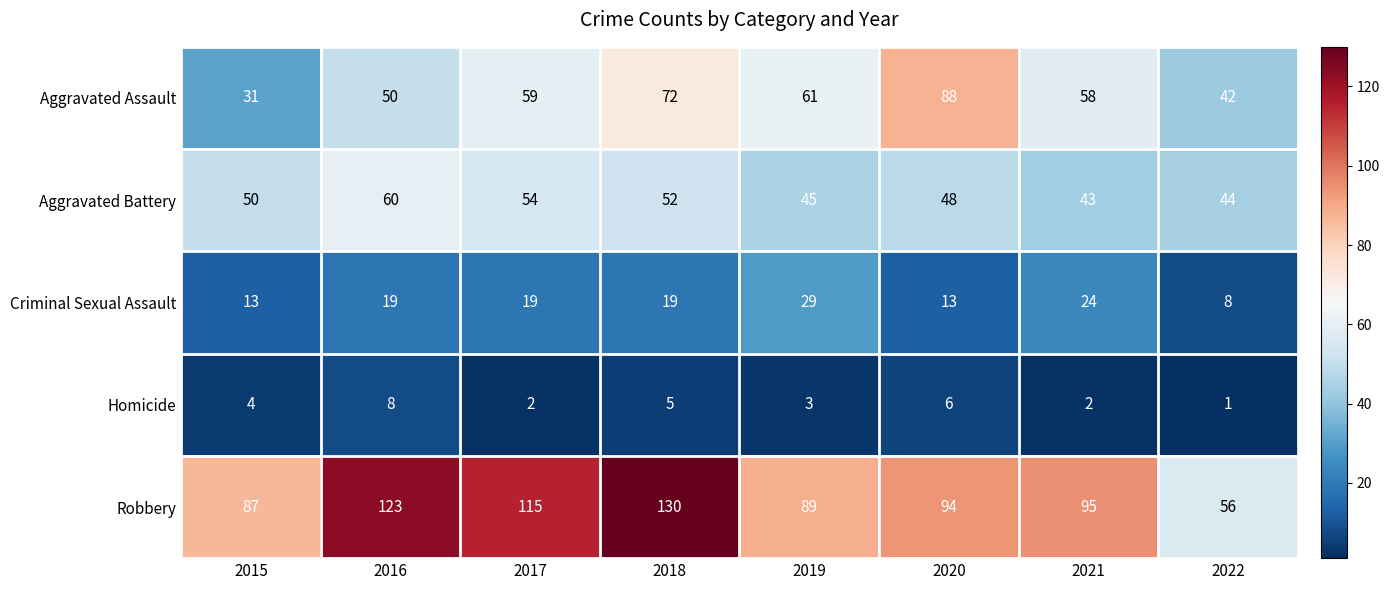

Rank the series at 2021 from lowest to highest value.

Homicide, Criminal Sexual Assault, Aggravated Battery, Aggravated Assault, Robbery